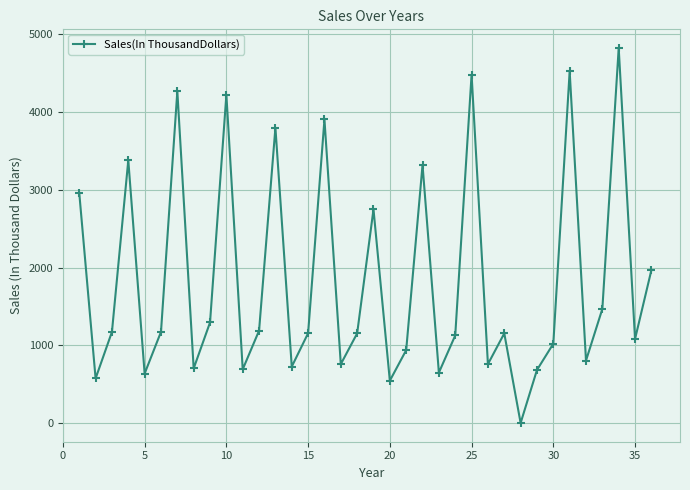

What is the difference between the maximum and minimum values?

4824